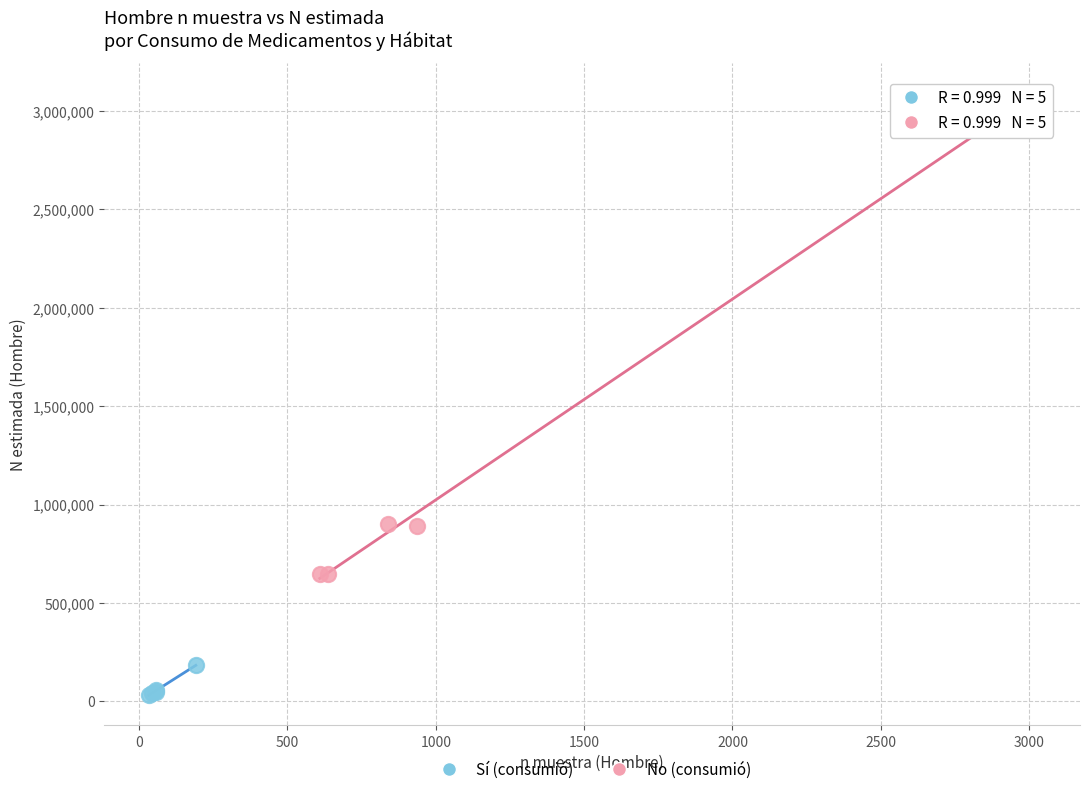

Which series contains the highest Y value?

No (consumió)